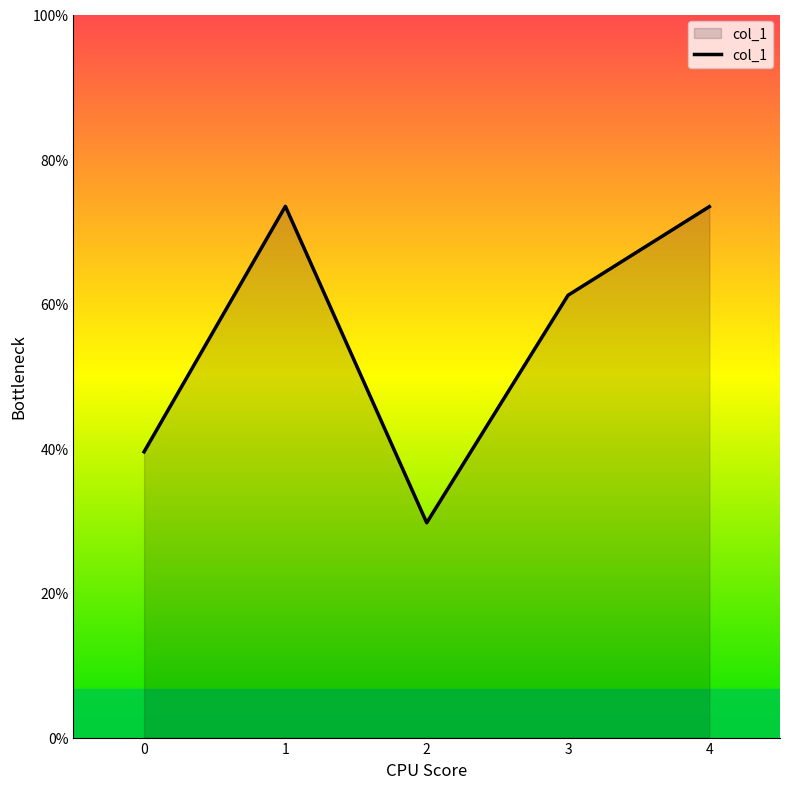

Does the chart display data point markers on the line(s)?

No